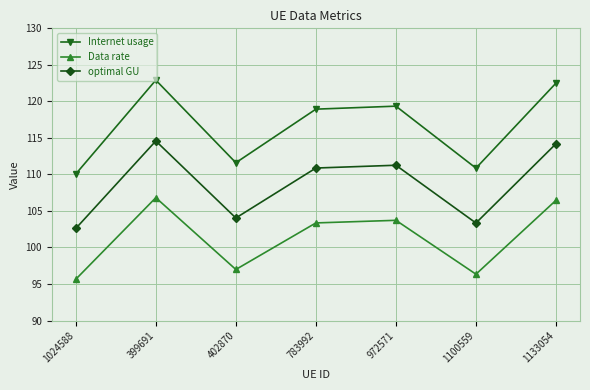

Which label corresponds to the largest value in the chart?

399691